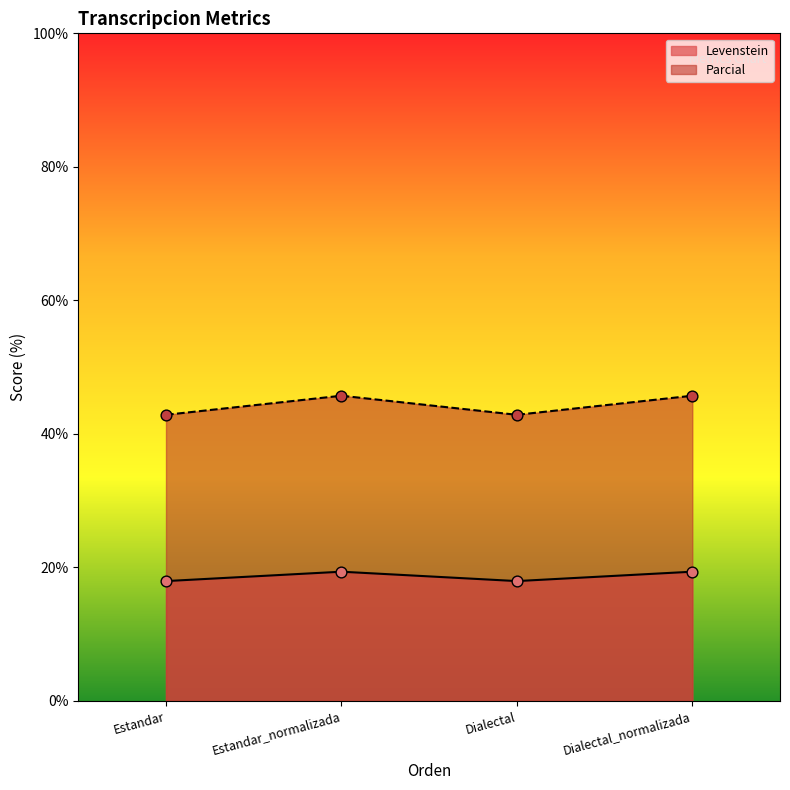

Which series has the largest Y range (max minus min)?

Parcial